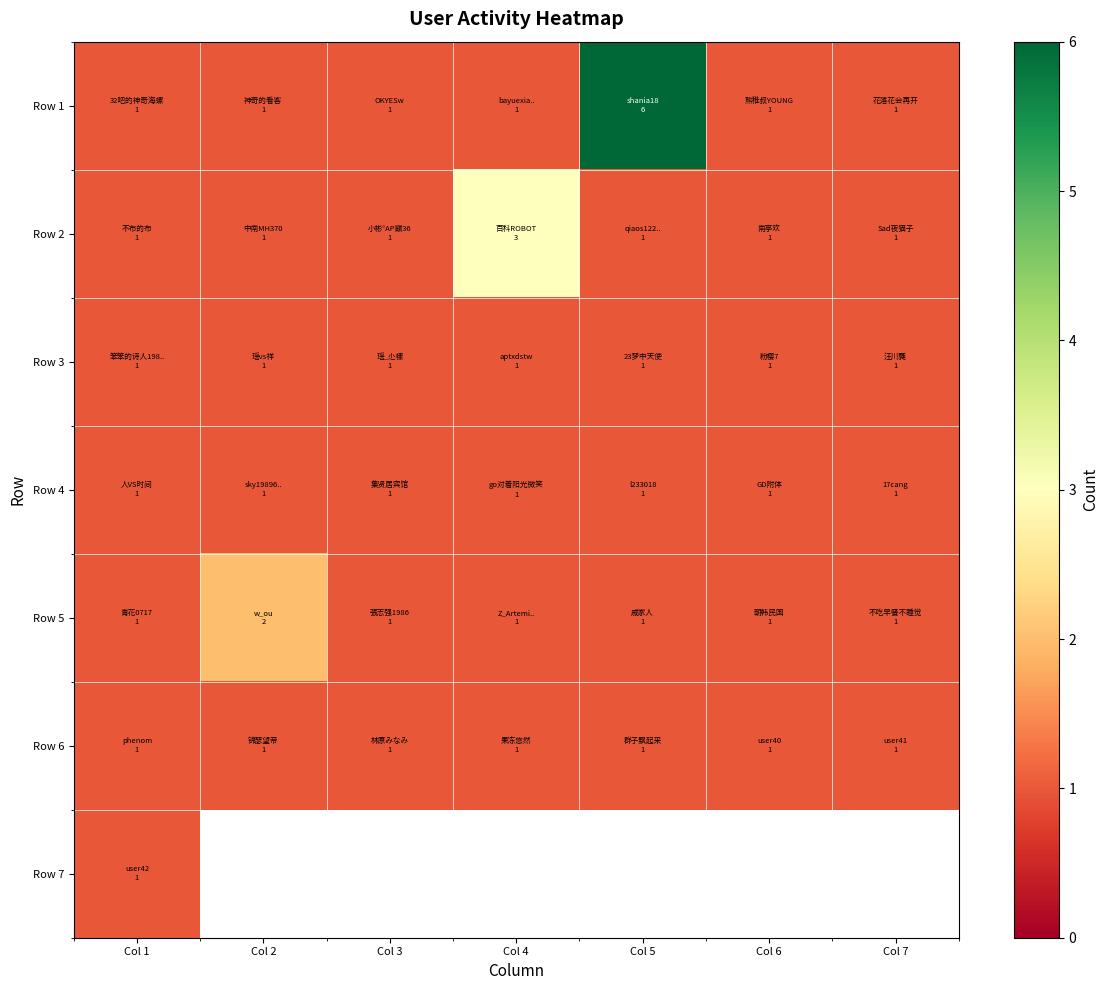

How many Row 2 values are between 1 and 2?

6